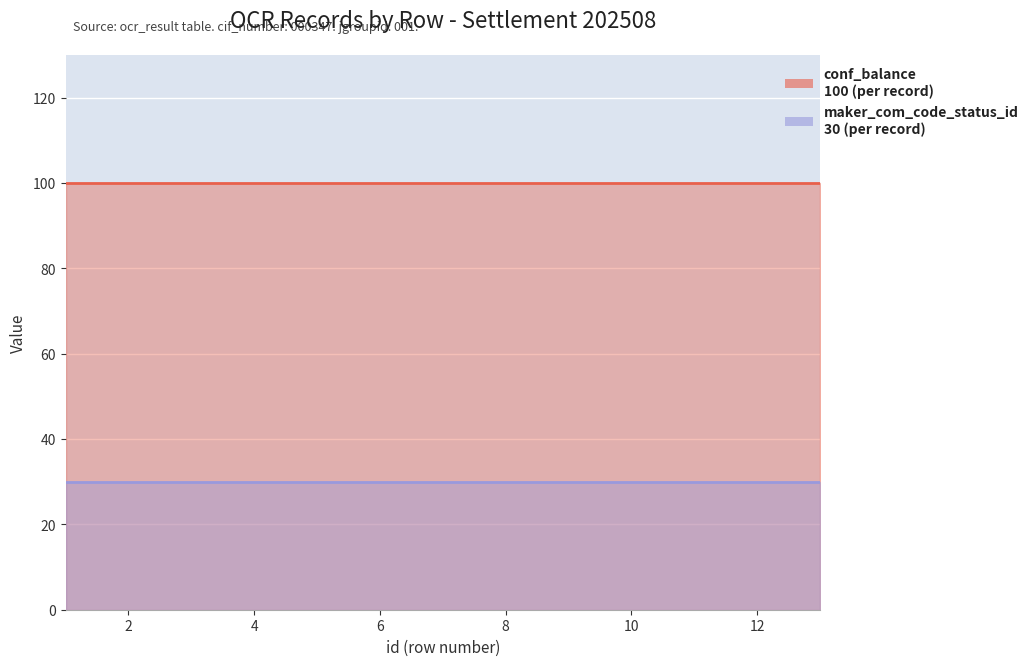

True or false: conf_balance and maker_com_code_status_id cross at least once.

False